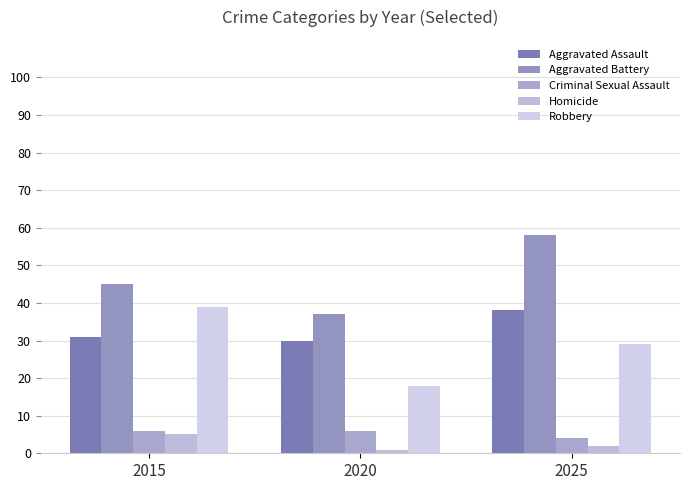

How many data points in Criminal Sexual Assault are less than 6?

1